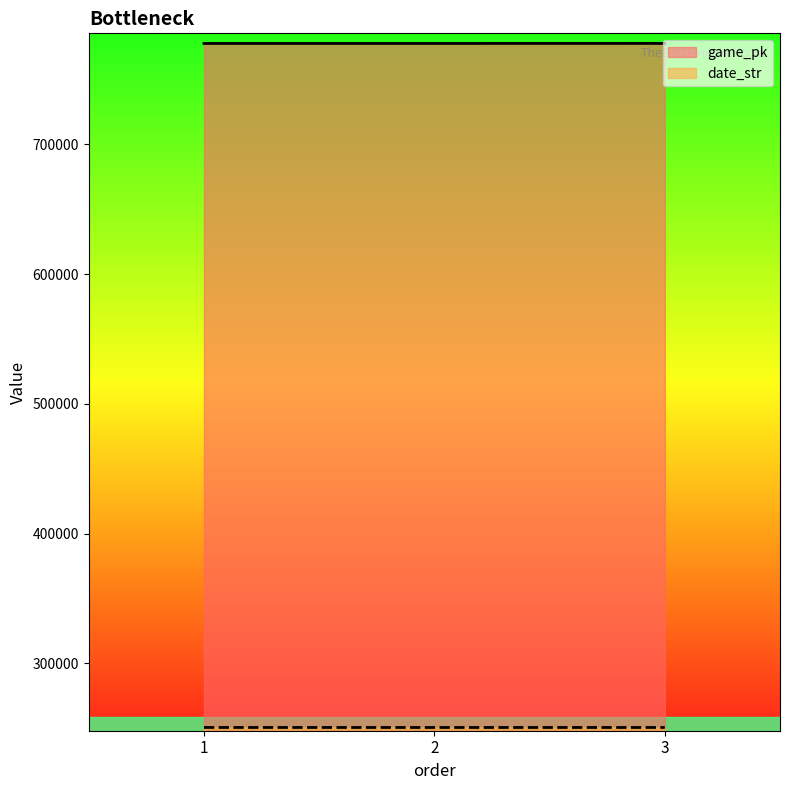

At which label does date_str first exceed 250530?

1